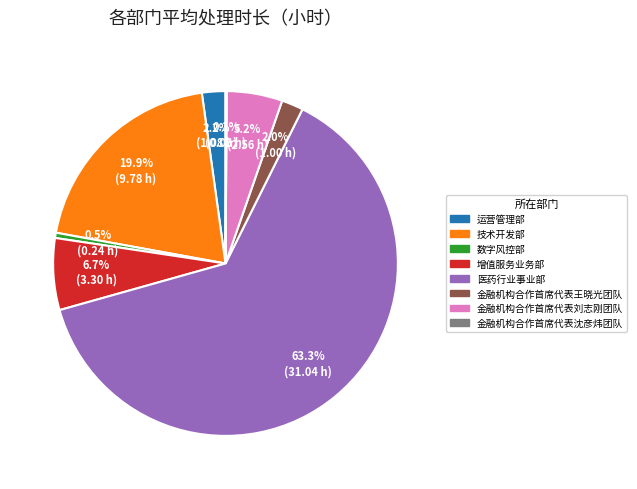

To the nearest percent, what is the difference between the largest and smallest slice percentages?

63%